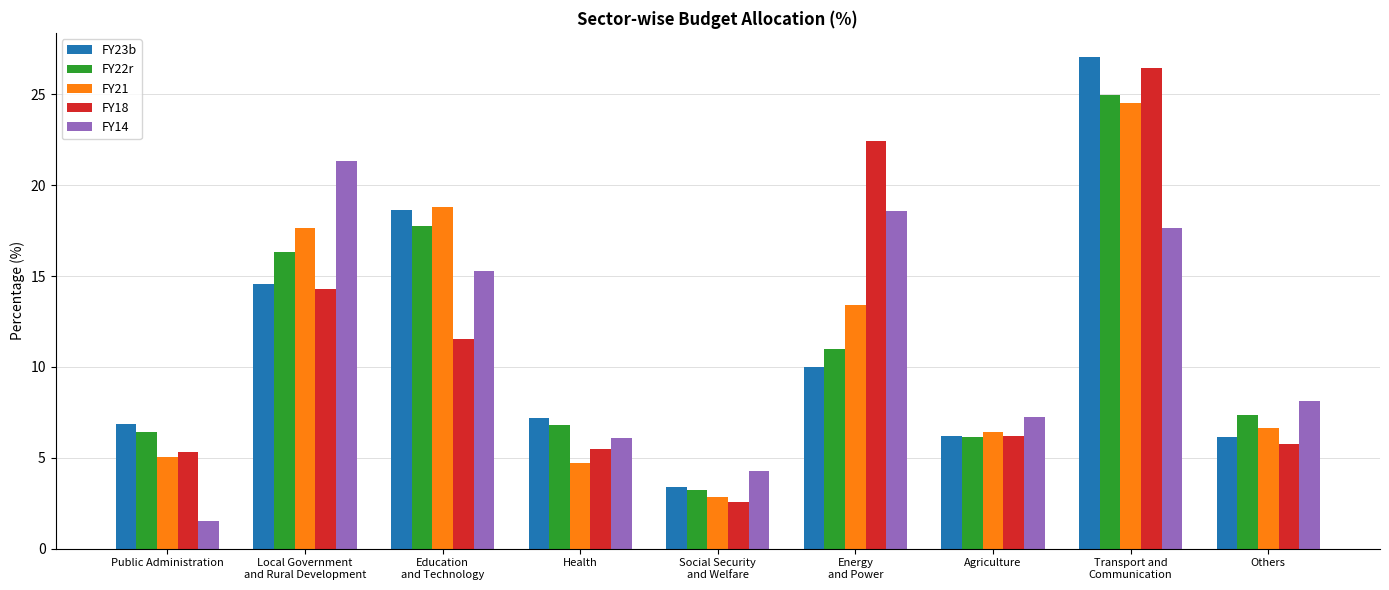

Reading right to left, list all the values displayed in this chart.

FY23b: Others=6.2	Transport and
Communication=27.0	Agriculture=6.2	Energy
and Power=10.0	Social Security
and Welfare=3.4	Health=7.2	Education
and Technology=18.6	Local Government
and Rural Development=14.5	Public Administration=6.9
FY22r: Others=7.3	Transport and
Communication=25.0	Agriculture=6.2	Energy
and Power=11.0	Social Security
and Welfare=3.2	Health=6.8	Education
and Technology=17.8	Local Government
and Rural Development=16.3	Public Administration=6.4
FY21: Others=6.6	Transport and
Communication=24.5	Agriculture=6.4	Energy
and Power=13.4	Social Security
and Welfare=2.8	Health=4.7	Education
and Technology=18.8	Local Government
and Rural Development=17.6	Public Administration=5.0
FY18: Others=5.7	Transport and
Communication=26.5	Agriculture=6.2	Energy
and Power=22.4	Social Security
and Welfare=2.6	Health=5.5	Education
and Technology=11.5	Local Government
and Rural Development=14.3	Public Administration=5.3
FY14: Others=8.1	Transport and
Communication=17.6	Agriculture=7.2	Energy
and Power=18.6	Social Security
and Welfare=4.3	Health=6.1	Education
and Technology=15.3	Local Government
and Rural Development=21.3	Public Administration=1.5